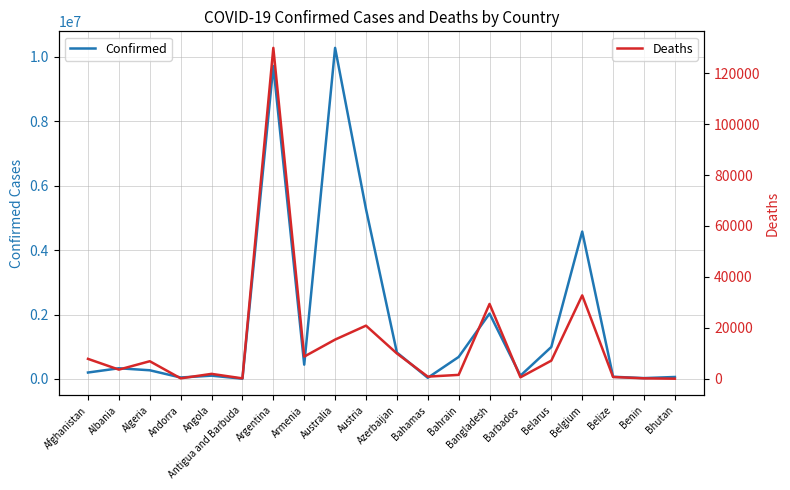

What are all the series names shown in the legend?

Confirmed, Deaths